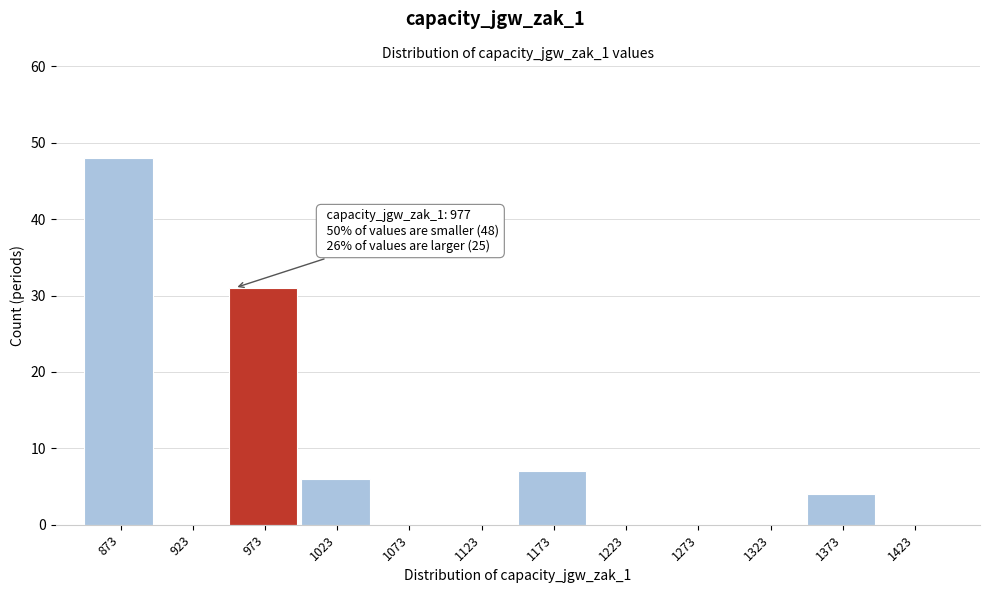

Reading left to right, list all the values displayed in this chart.

873=48	923=0	973=31	1023=6	1073=0	1123=0	1173=7	1223=0	1273=0	1323=0	1373=4	1423=0